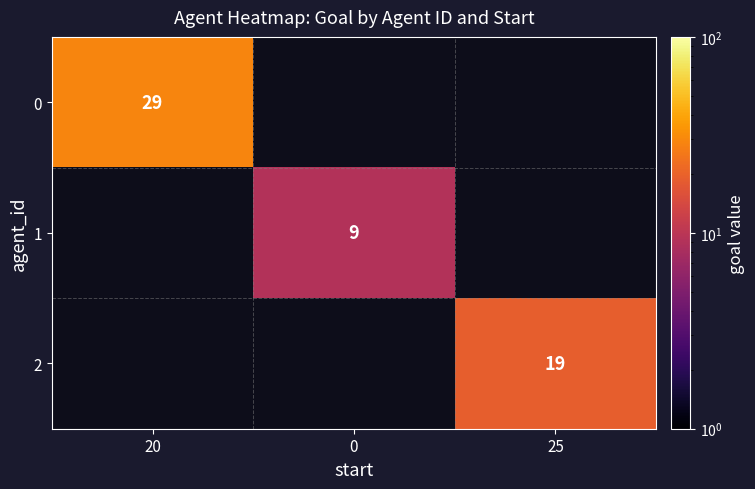

The value of 1 at 0 is 9. True or false?

True